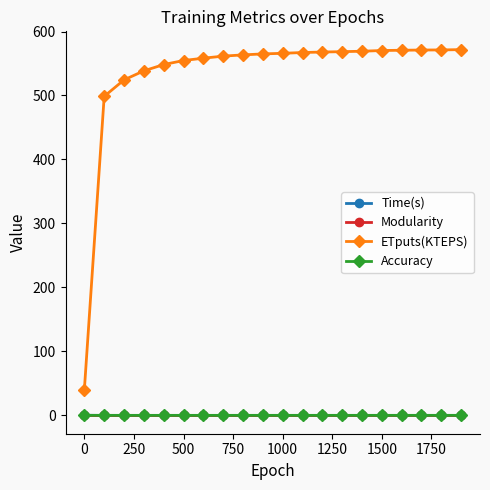

At how many categories does at least one series exceed 461?

19